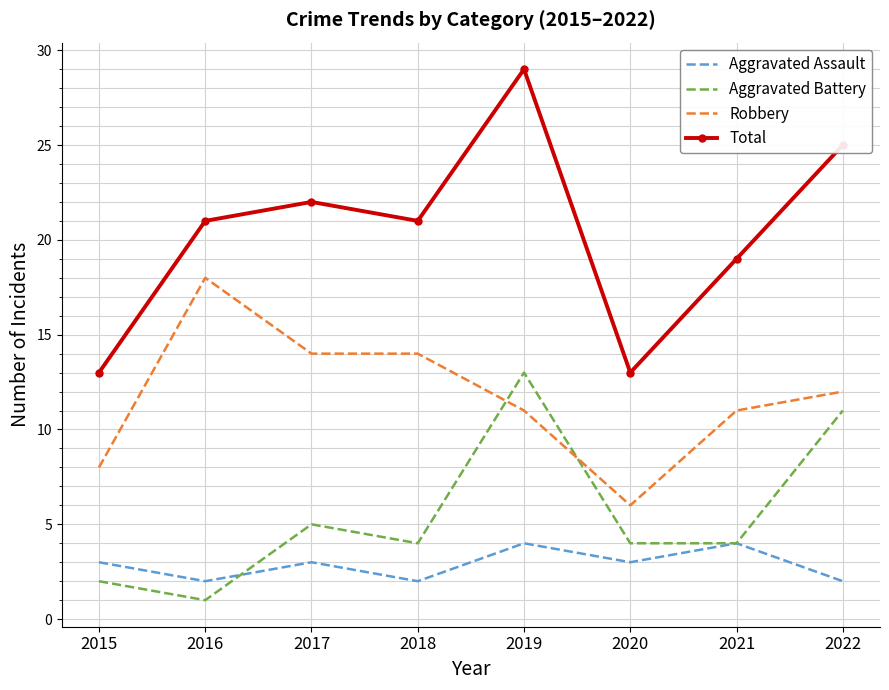

Which series has the largest range (max minus min)?

Total